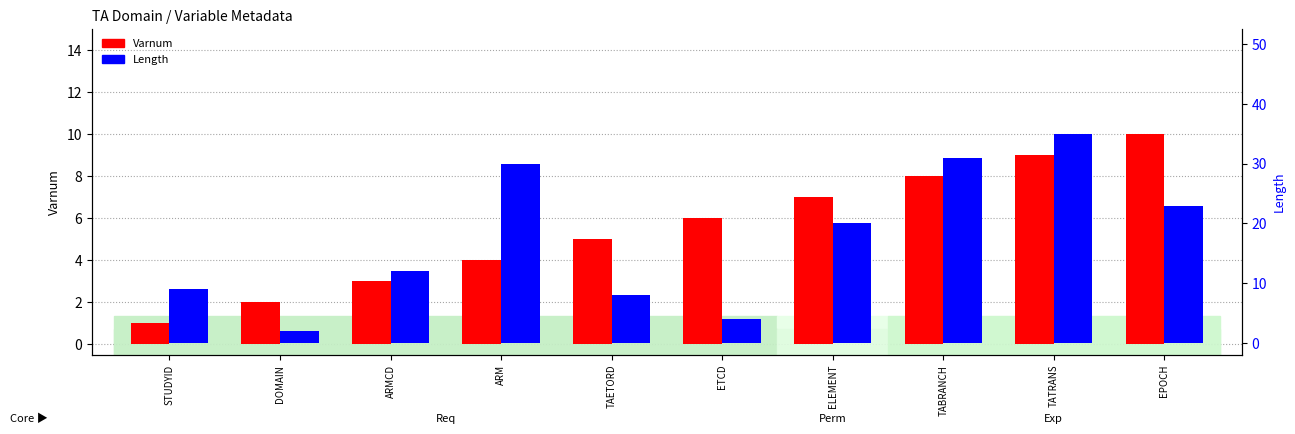

Is the value of Length at ELEMENT greater than the value of Varnum at STUDYID?

Yes